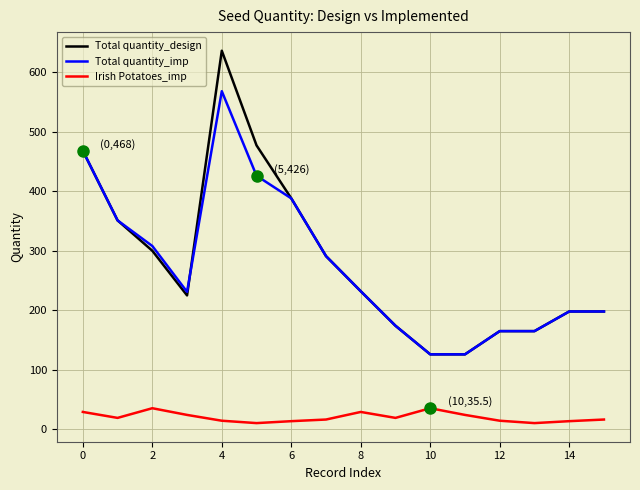

In Irish Potatoes_imp, how many points are higher than both neighbors (excluding endpoints)?

3